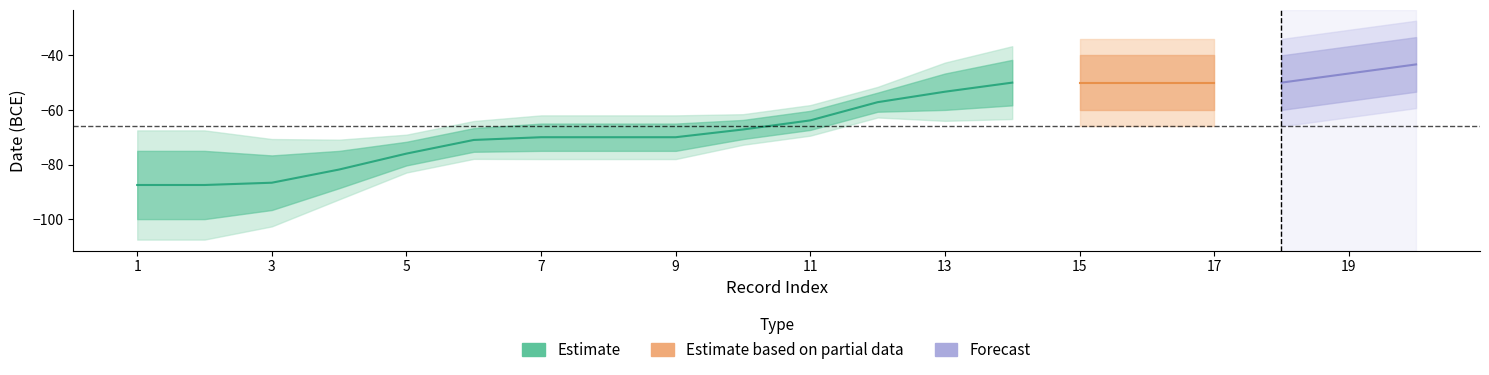

Does the chart have visible grid lines?

No